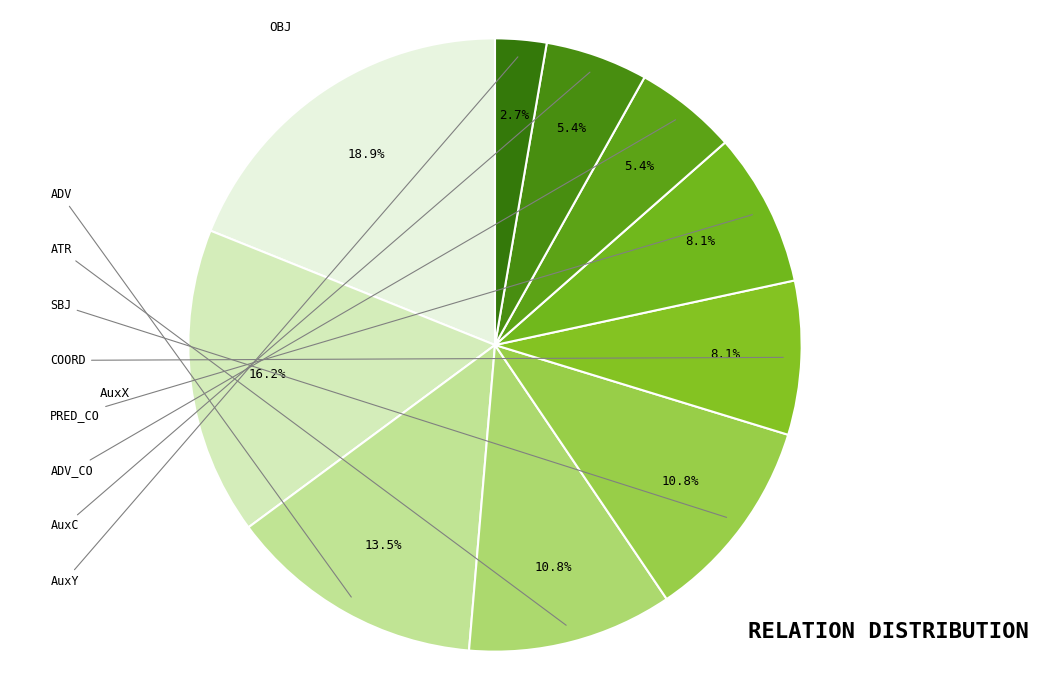

Rank the categories by value from lowest to highest.

AuxY, ADV_CO, AuxC, COORD, PRED_CO, ATR, SBJ, ADV, AuxX, OBJ